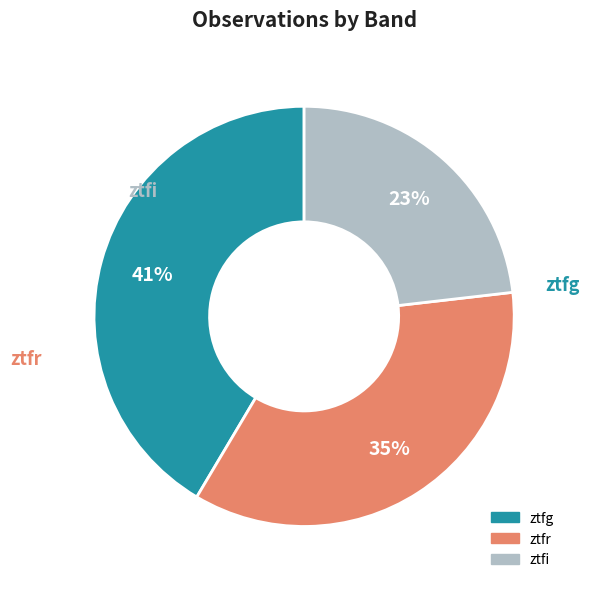

To the nearest percent, what is the difference between the ztfr and ztfg slice percentages?

6%